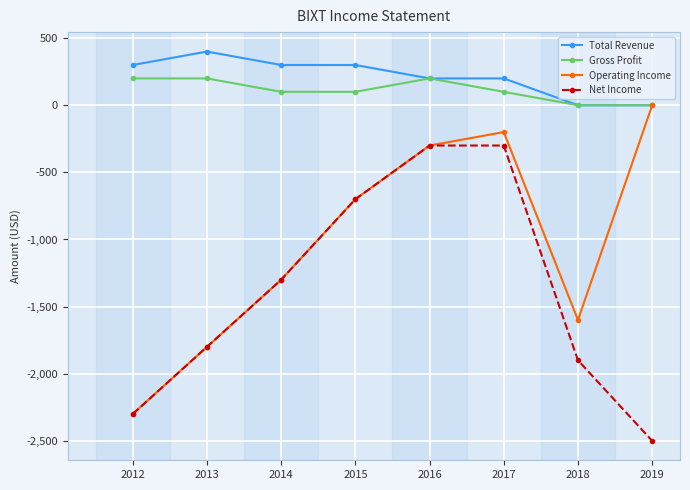

Reading left to right, transcribe all the data shown in this chart.

Total Revenue: 300	400	300	300	200	200	0	0
Gross Profit: 200	200	100	100	200	100	0	0
Operating Income: -2300	-1800	-1300	-700	-300	-200	-1600	0
Net Income: -2300	-1800	-1300	-700	-300	-300	-1900	-2500